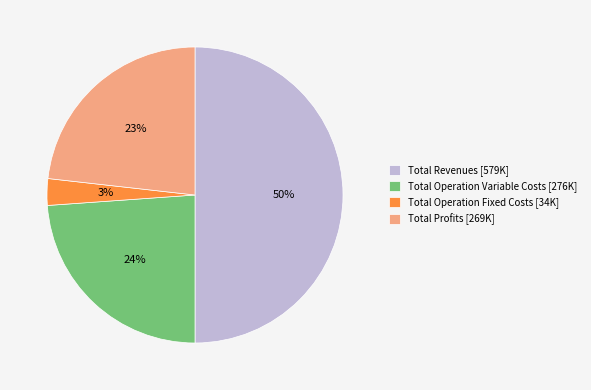

To the nearest percent, what portion does Total Operation Variable Costs [276K] represent?

24%